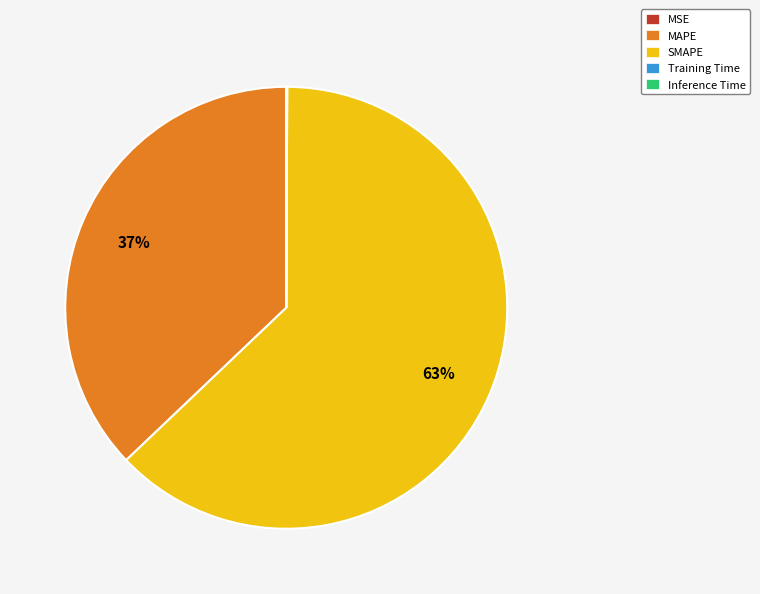

To the nearest percent, what percentage of the pie is MAPE?

37%